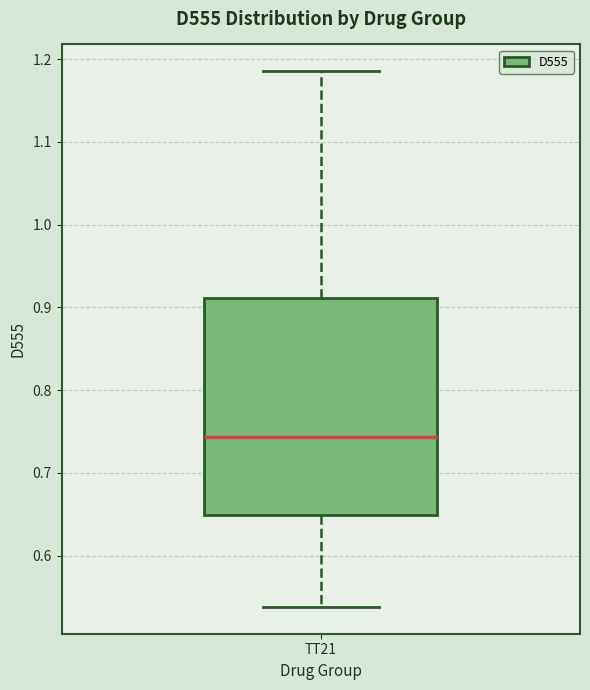

Read this box plot against the y-axis: the position of the median line, the range covered by the box, and the ends of both whiskers. The values are not printed on the chart, so give them approximately, as read against the axis.

median 0.74, box 0.65 to 0.91, whiskers 0.54 to 1.19